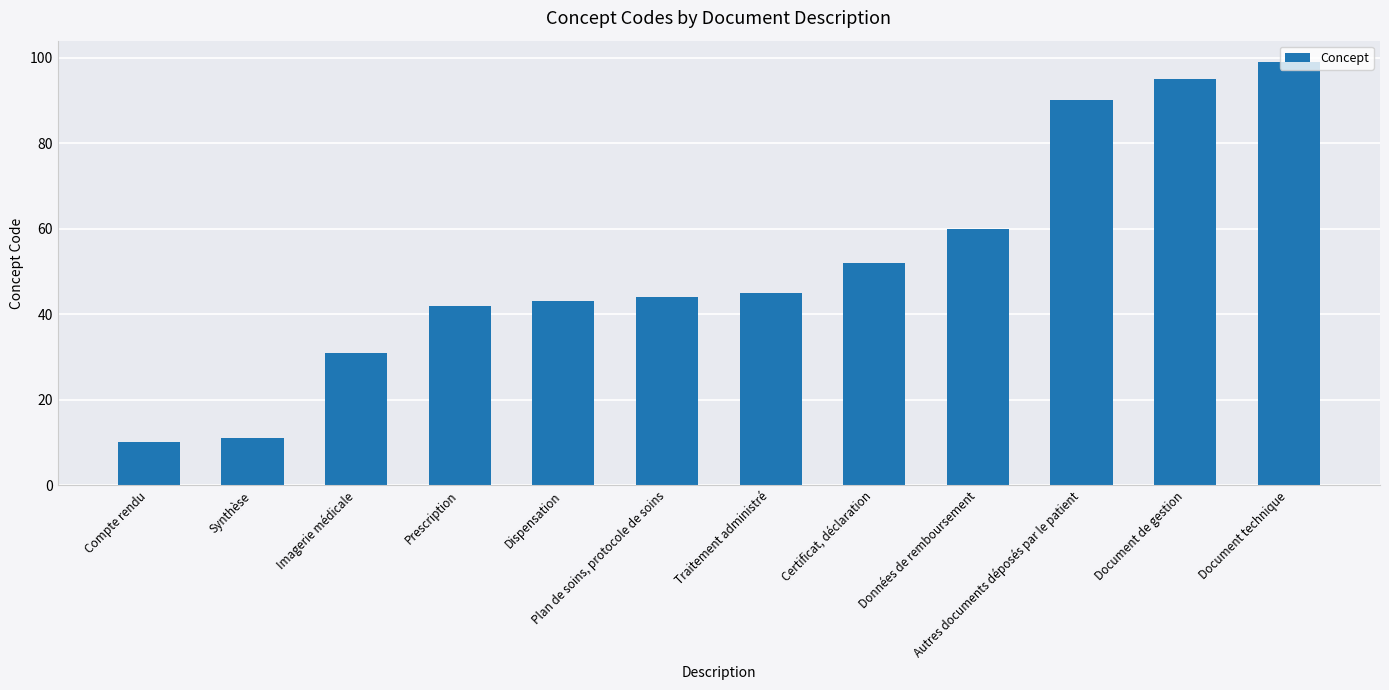

What is the approximate value at Prescription?

42